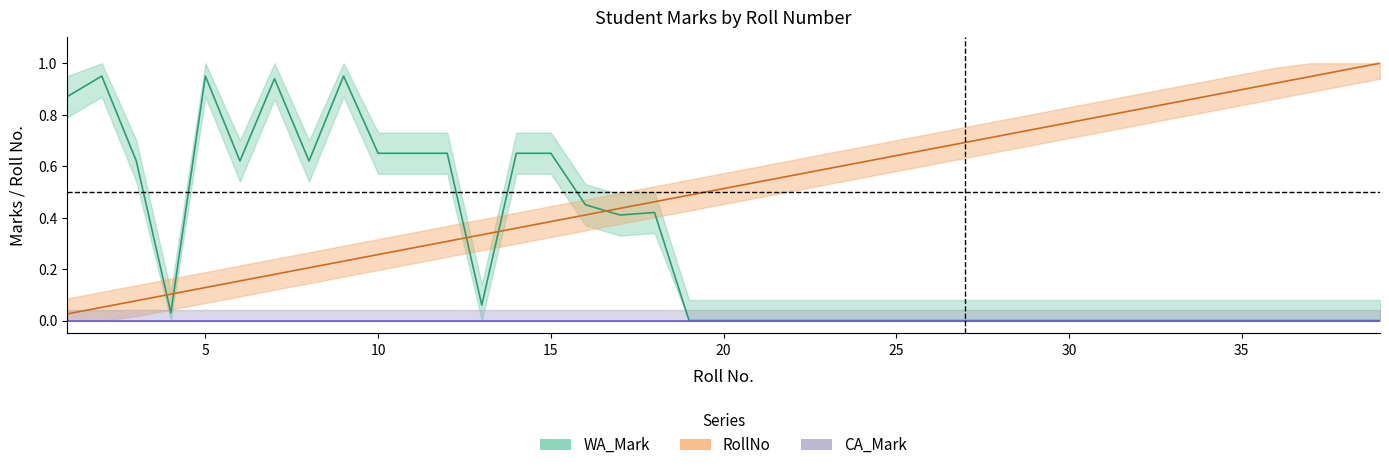

At which label is WA_Mark closest to 0?

19